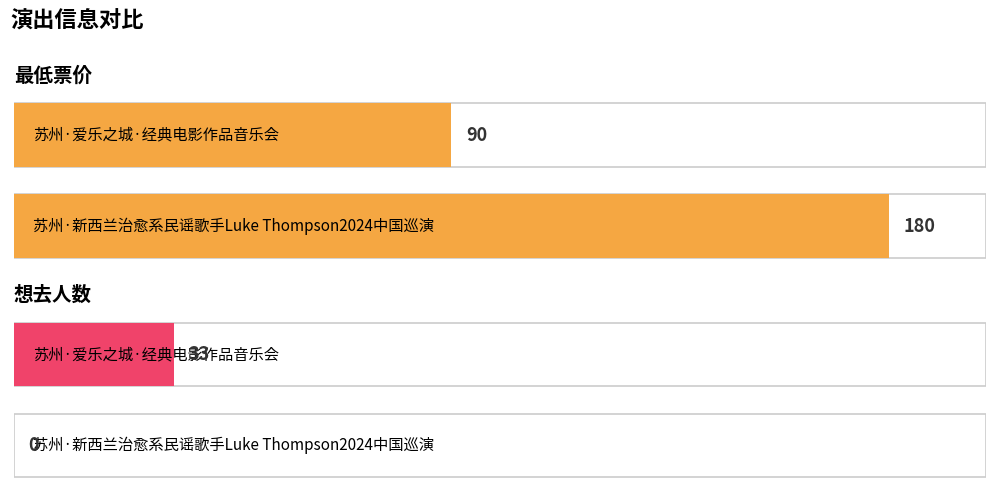

Is it true that 想去人数 equals 18 at 苏州·新西兰治愈系民谣歌手Luke Thompson2024中国巡演?

False